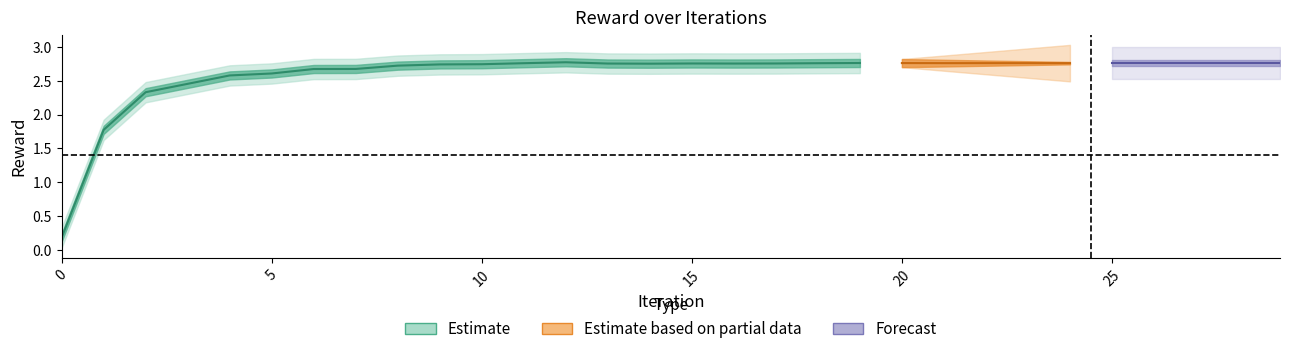

At which category is the sum across all series the highest?

12